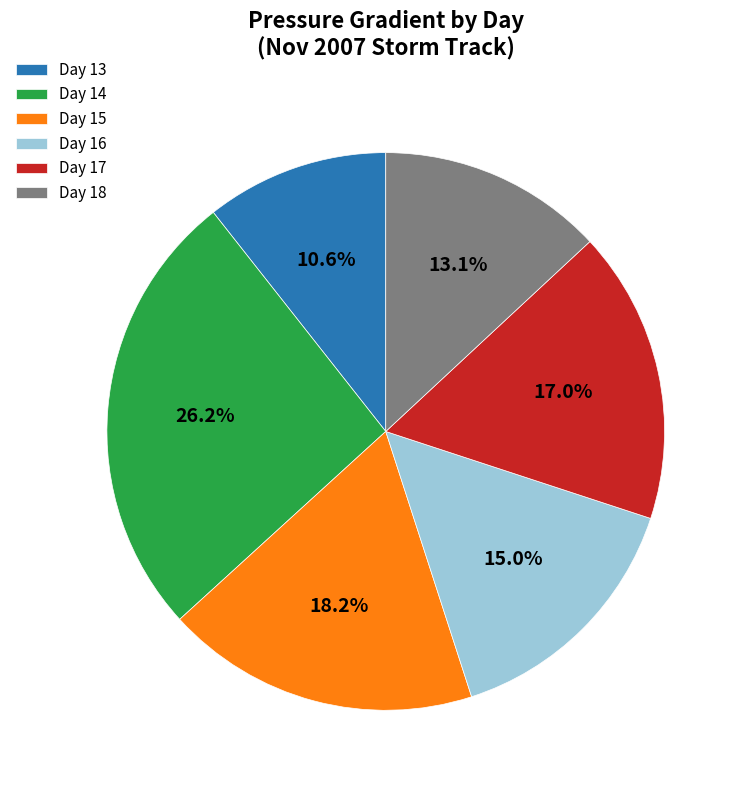

Approximately how many times larger is the value at Day 13 compared to Day 17?

0.6